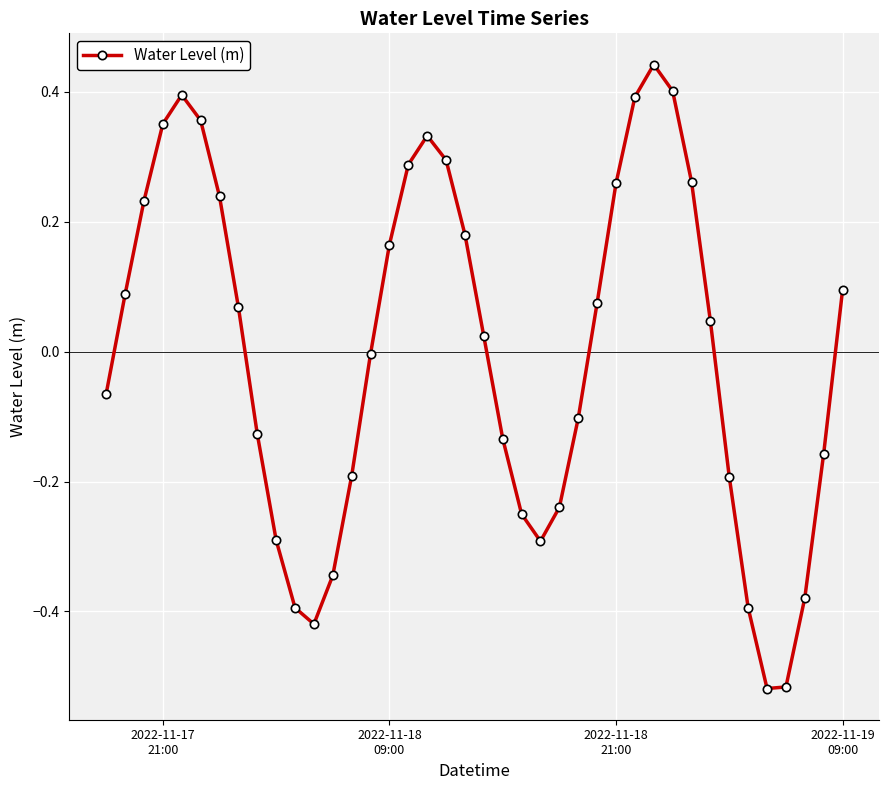

How many series are shown in this chart?

1